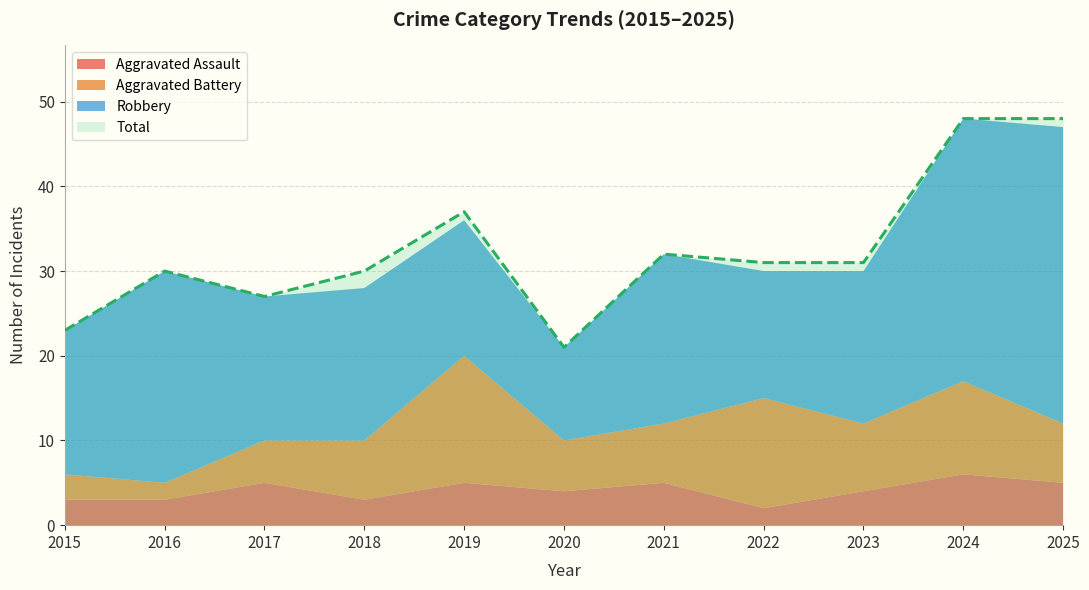

What is the difference between the second highest and second lowest values in the Robbery series?

16